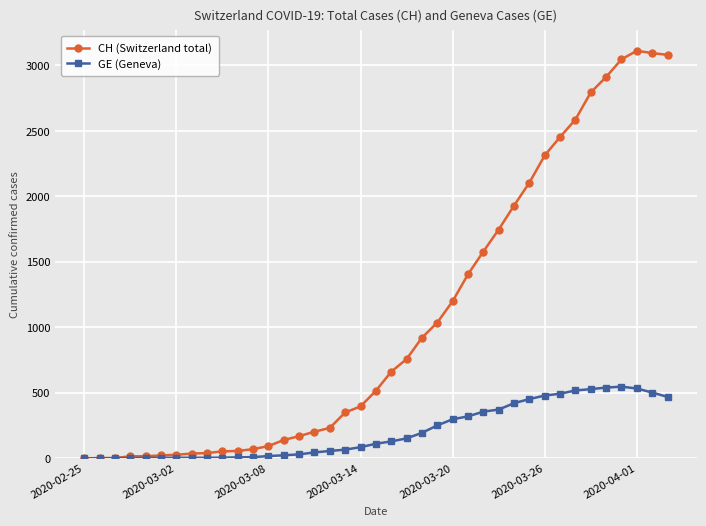

Which series has the largest range (max minus min)?

CH (Switzerland total)